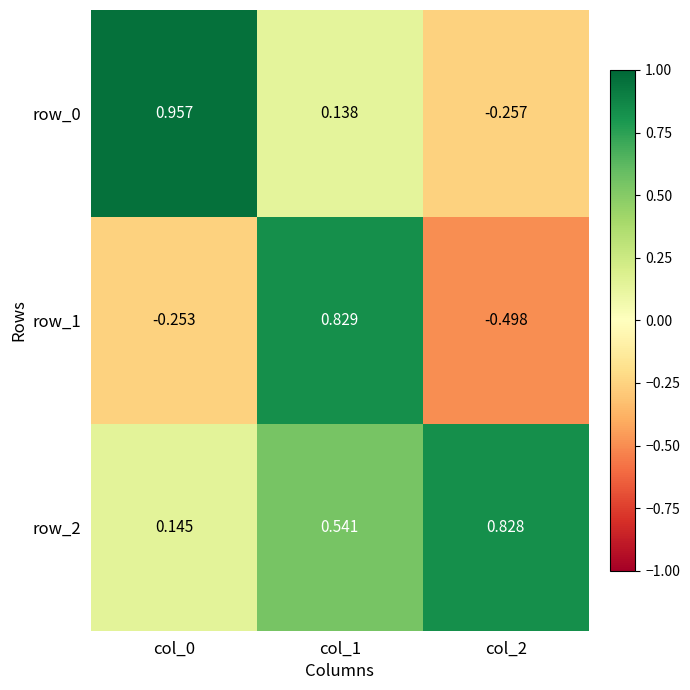

Where is row_2 nearest to the value 0?

col_0